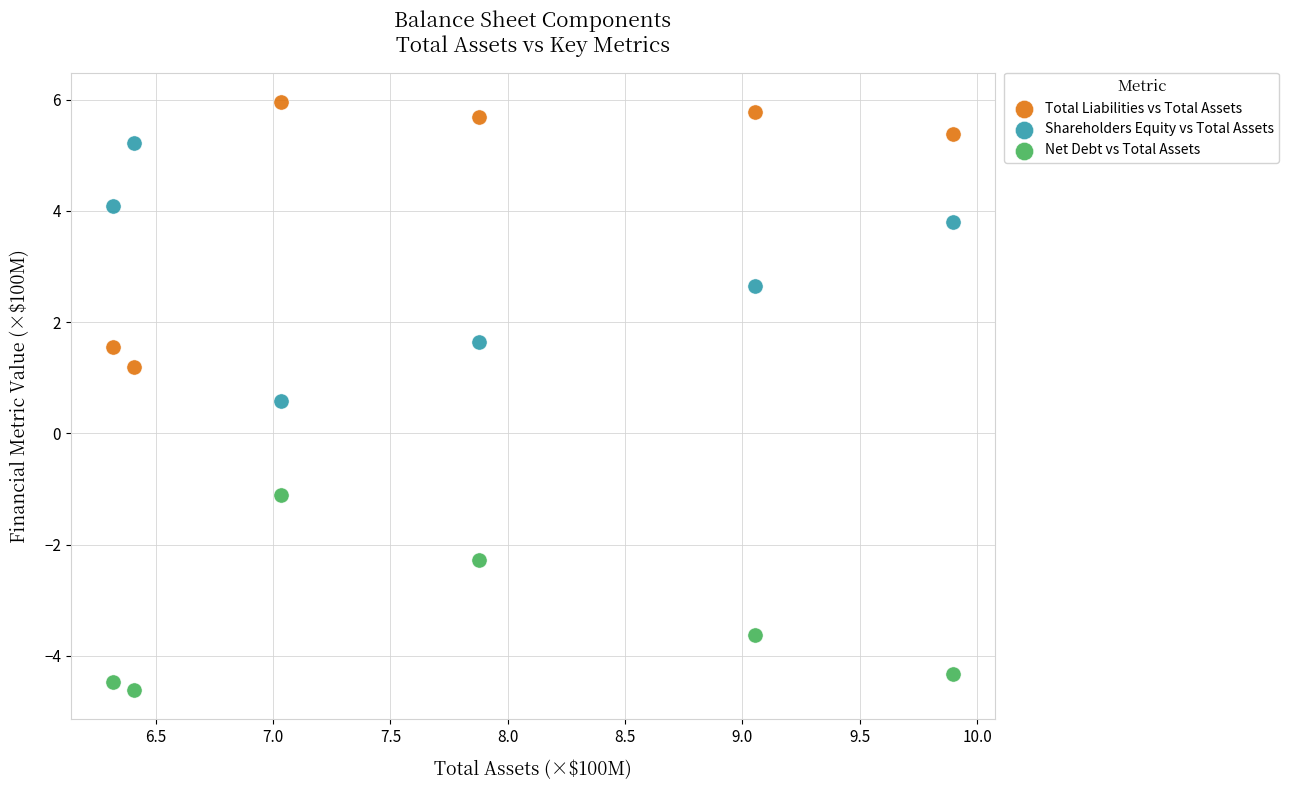

In the Total Liabilities vs Total Assets series, what Y value is closest to 3?

1.6